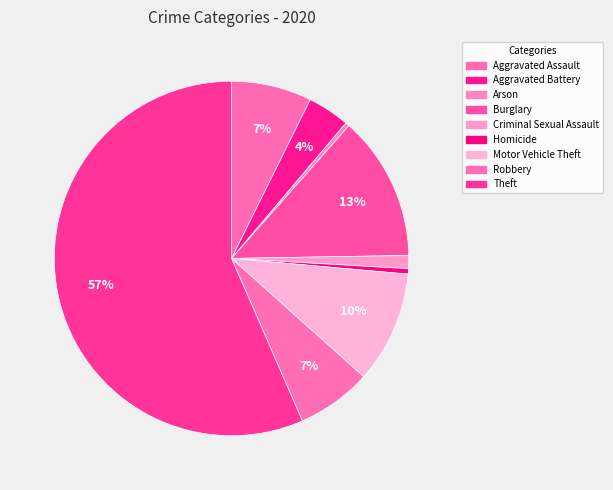

How many slices are in this pie chart?

9